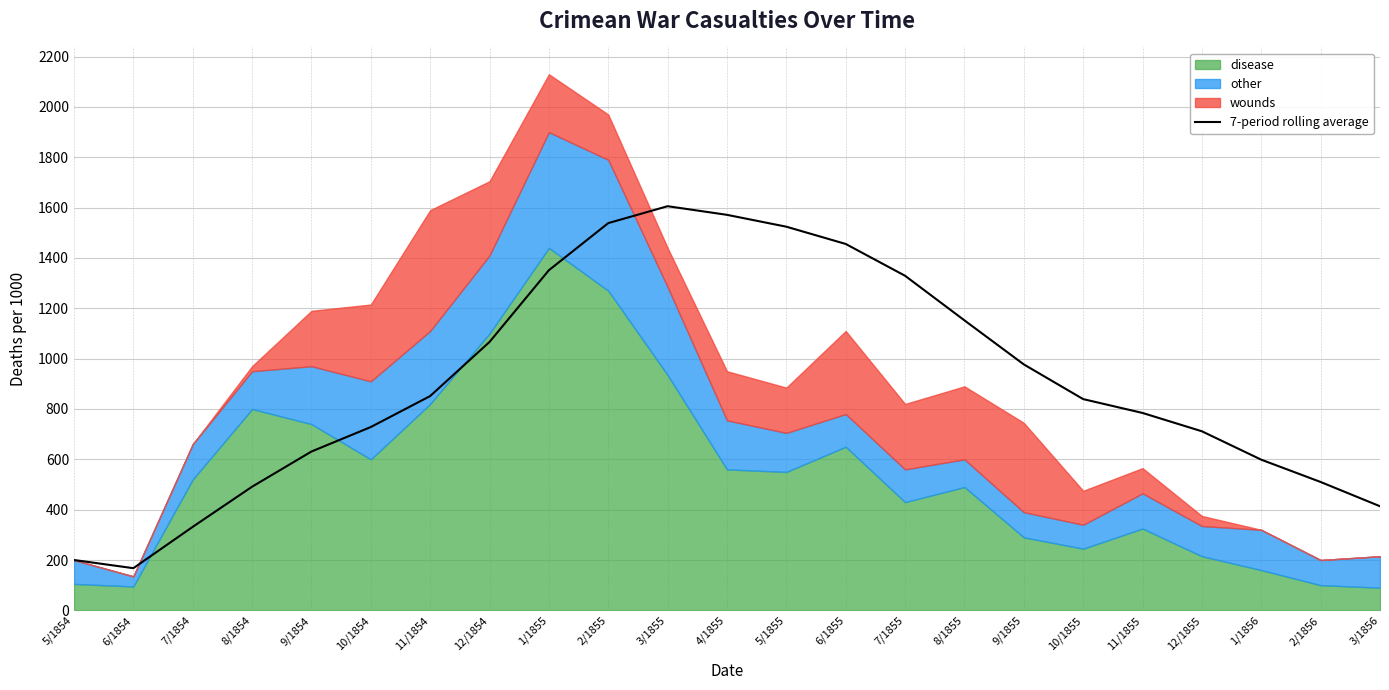

Approximately how many times larger is the value at 3/1855 compared to 12/1855?

2.3